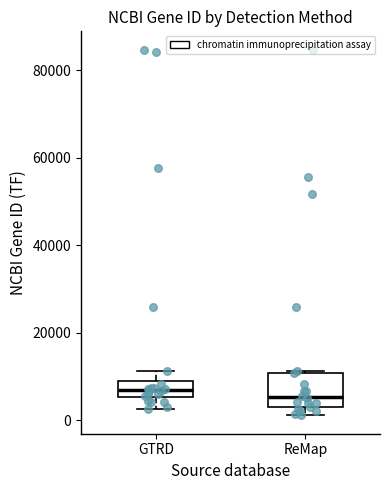

Reading left to right, transcribe this box plot: for each box, give where its median line is, the range the box spans, and where its two whiskers end, as read against the y-axis. The values are not printed on the chart, so give them approximately, as read against the axis.

GTRD: median 6000 (inside the box), box 6000 to 8000, whiskers 2000 to 12000
ReMap: median 6000, box 2000 to 10000, whiskers 2000 (just below the box's lower edge) to 12000